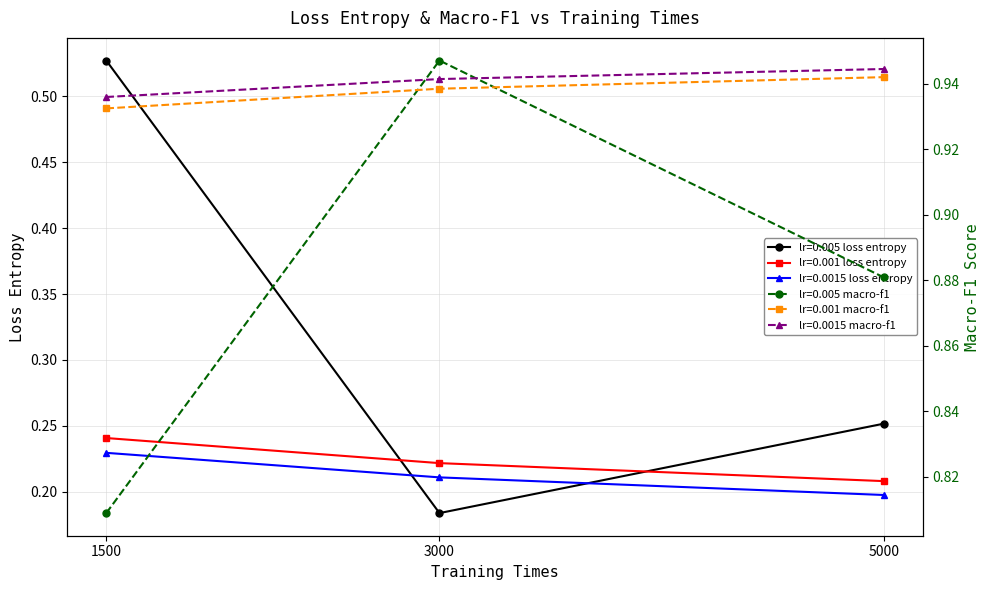

Reading left to right, what are all the values shown in this chart?

lr=0.005 loss entropy: 0.5	0.2	0.3
lr=0.001 loss entropy: 0.2	0.2	0.2
lr=0.0015 loss entropy: 0.2	0.2	0.2
lr=0.005 macro-f1: 0.8	0.9	0.9
lr=0.001 macro-f1: 0.9	0.9	0.9
lr=0.0015 macro-f1: 0.9	0.9	0.9